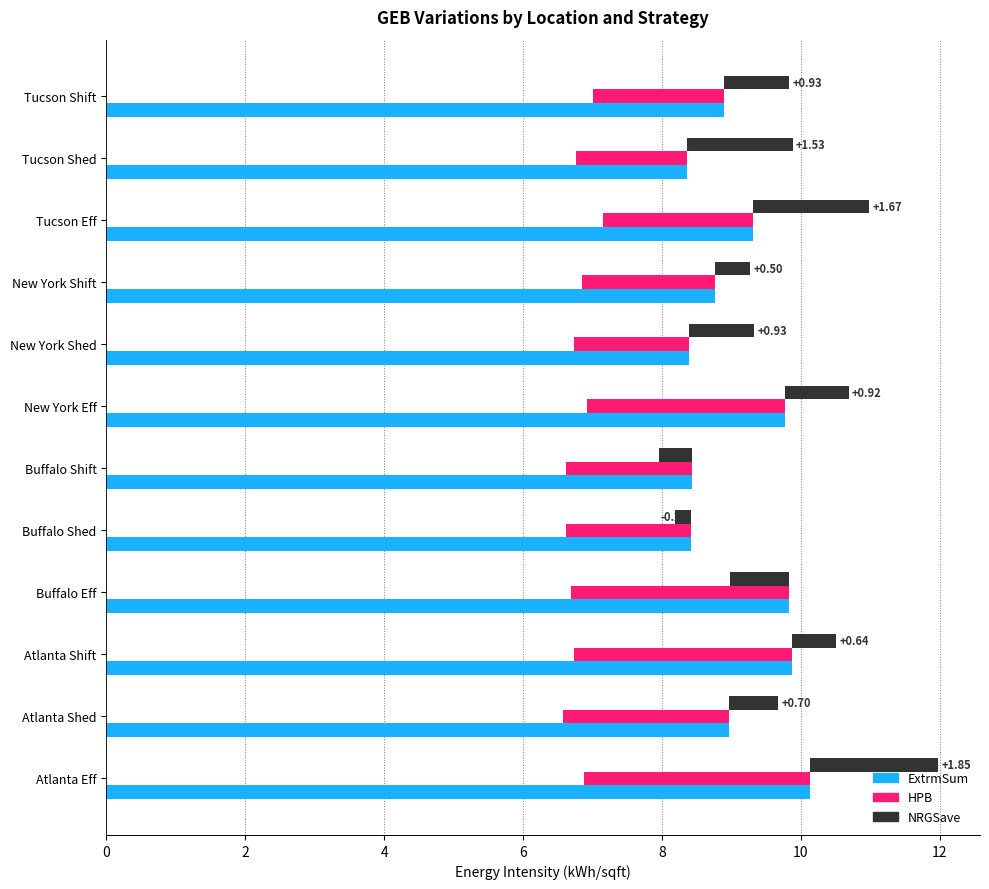

At Buffalo Eff, list the series in order from largest to smallest.

ExtrmSum, NRGSave, HPB